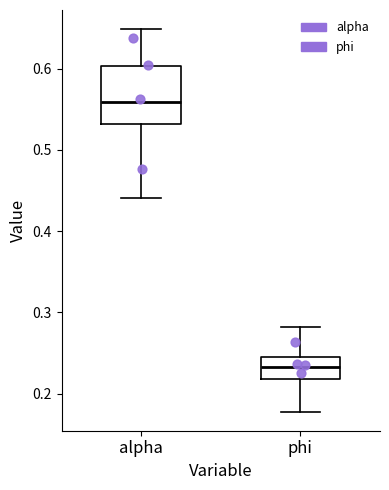

Where does the lower whisker of the box for alpha end on the y-axis? The values are not printed on the chart, so give them approximately, as read against the axis.

0.44